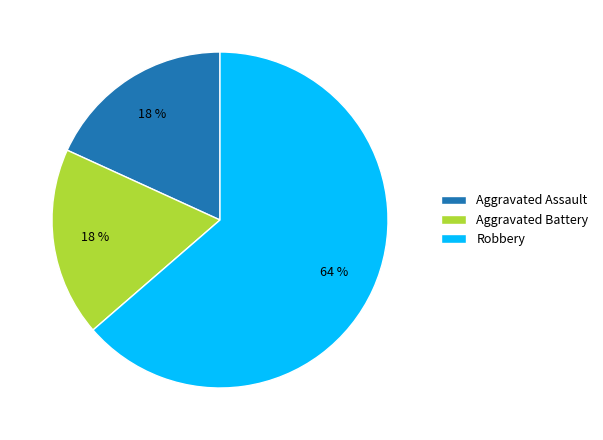

Which slice is the largest?

Robbery